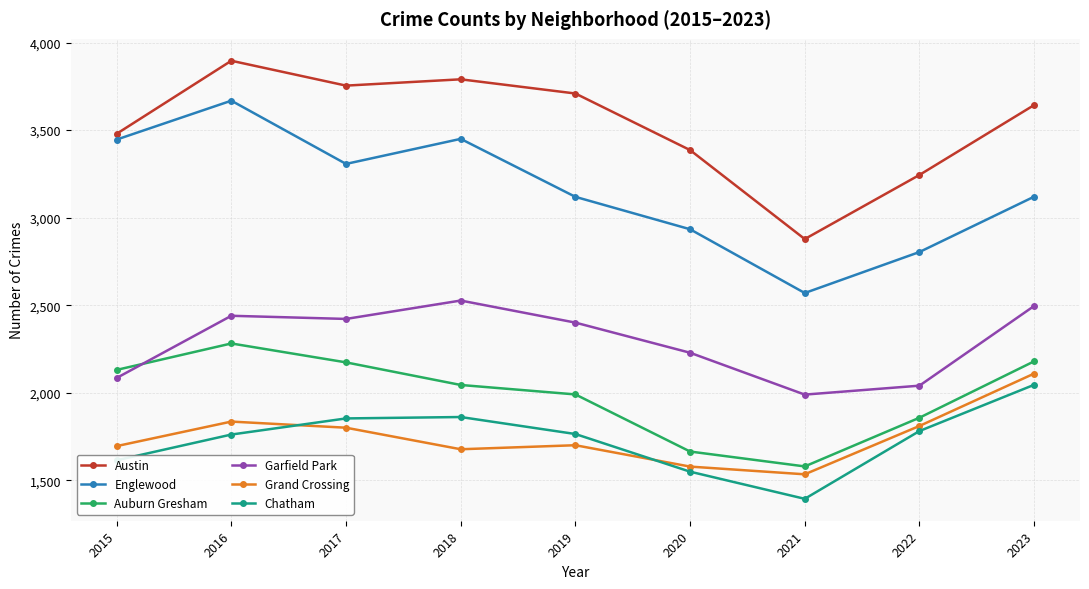

How many lines are shown in the chart?

6